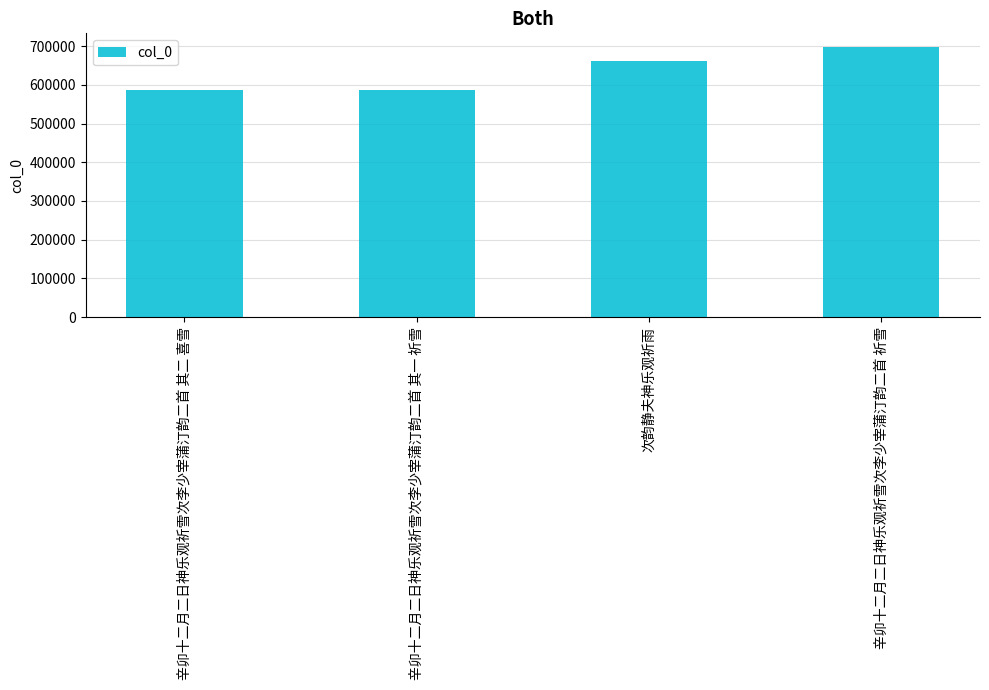

What is the maximum value shown in the chart?

698055